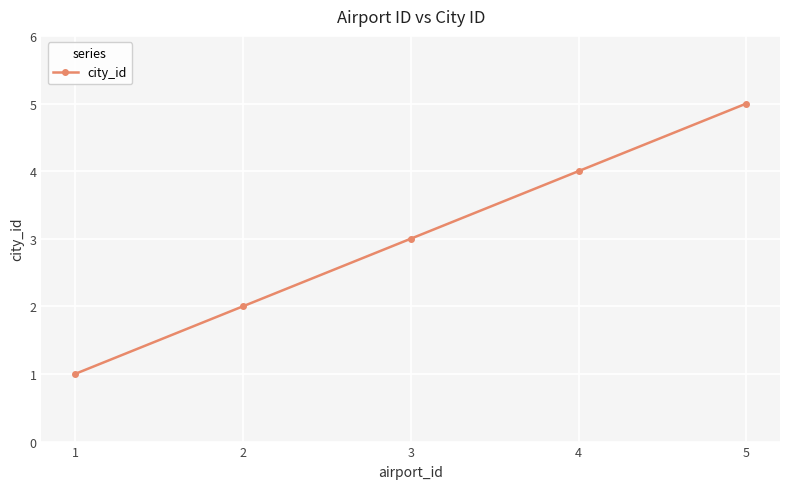

Read the value at 4.

4